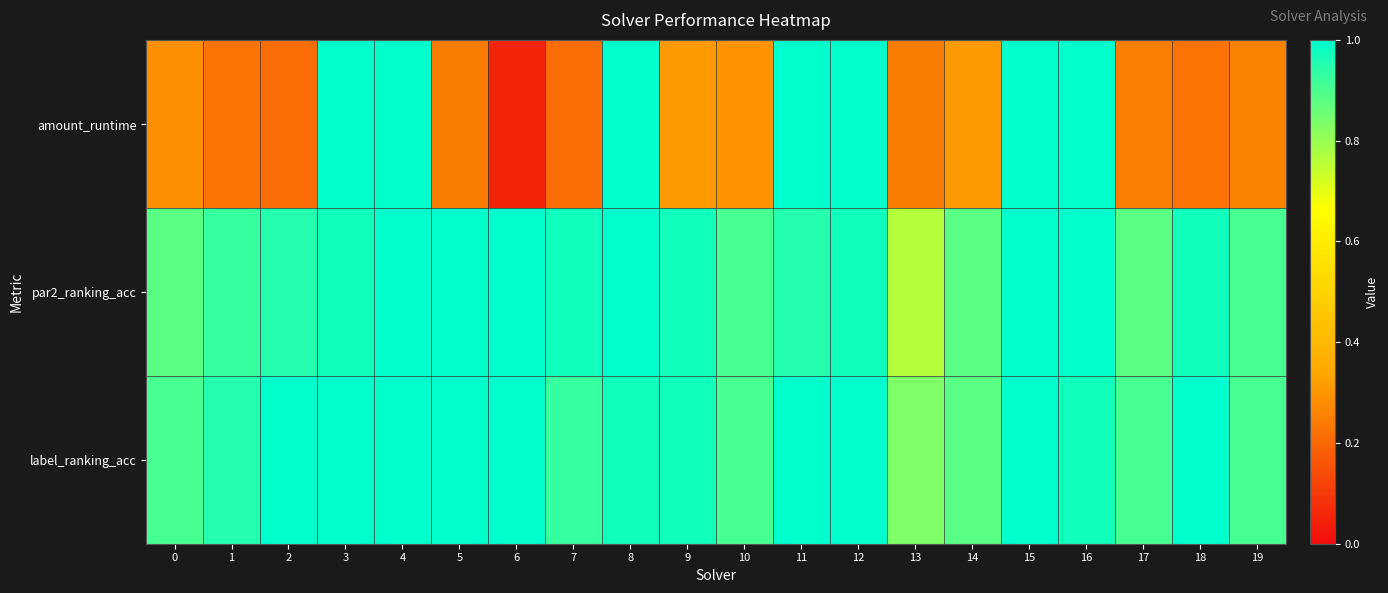

What is the smallest value displayed?

0.1